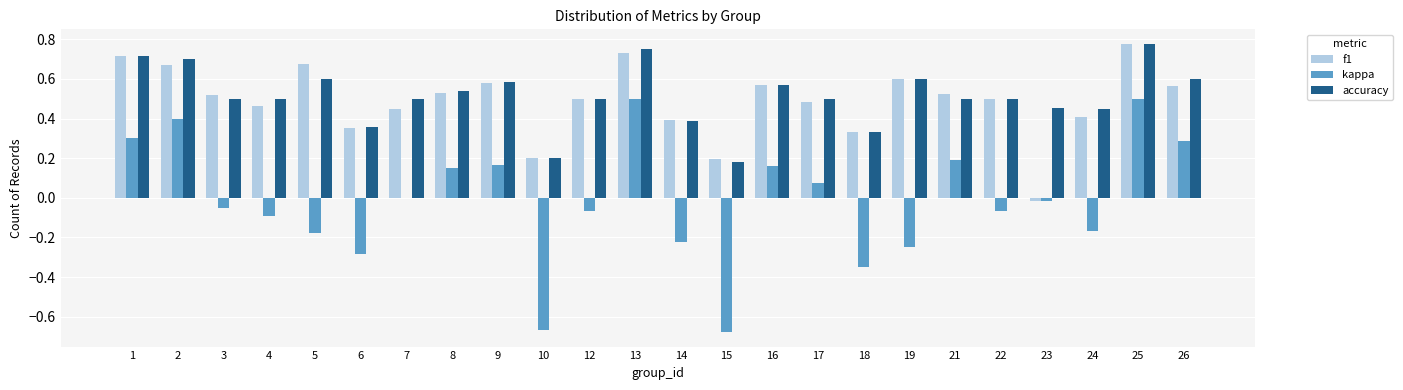

At which category is the sum across all series the highest?

25